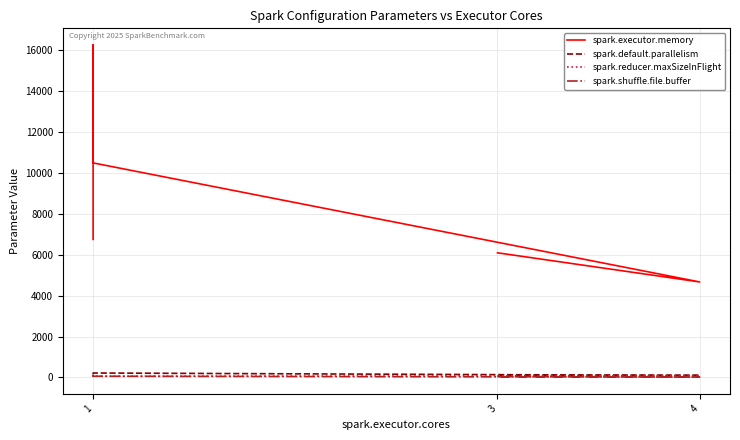

Count the number of categories in the chart.

5